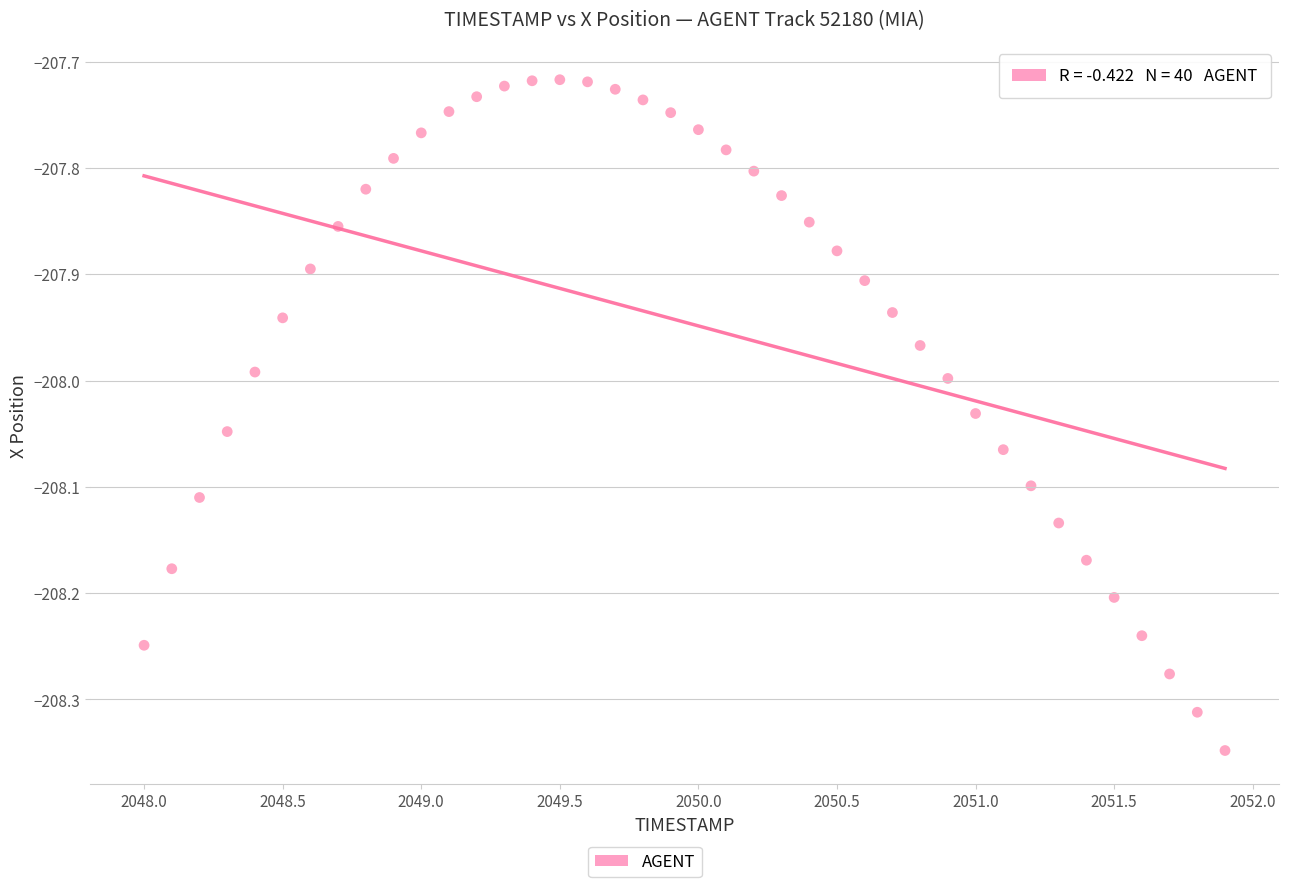

What is the range of X values (max minus min)?

3.9